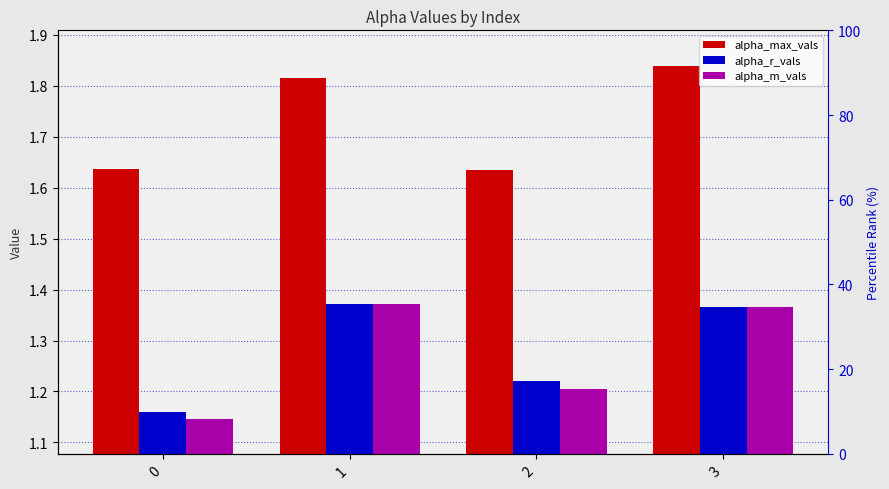

List the labels in order of alpha_max_vals value, smallest first.

2, 0, 1, 3